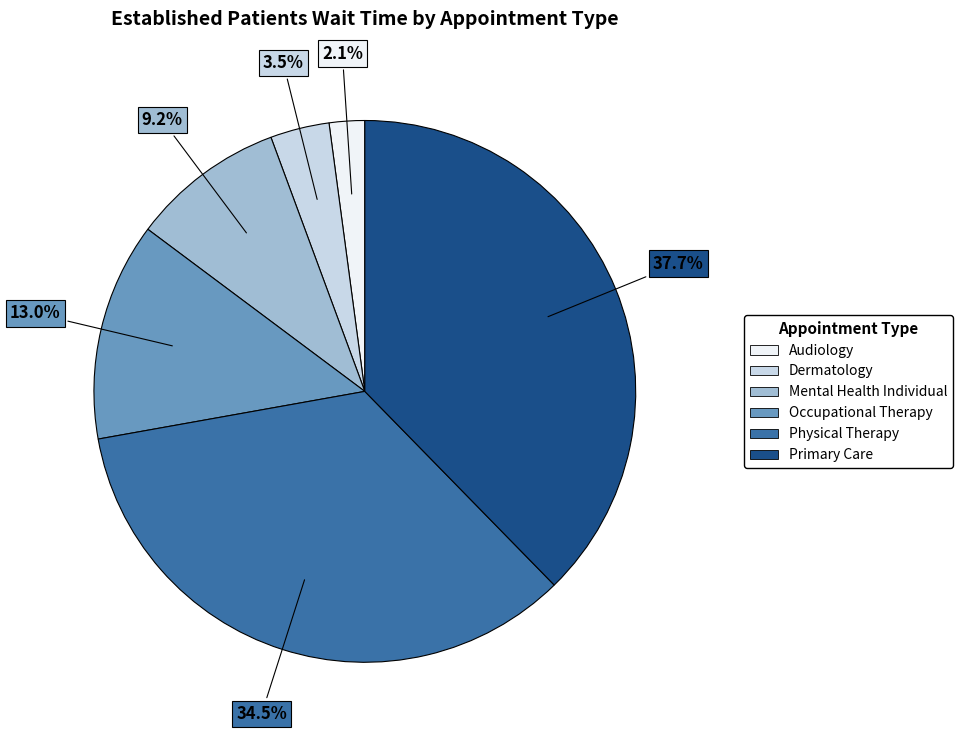

Does any single category account for the majority?

No